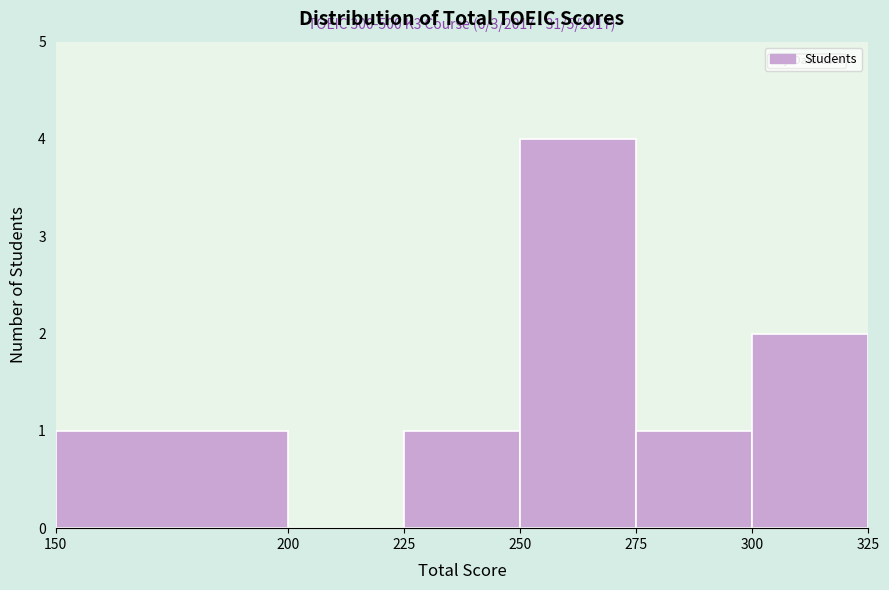

Which range on the x-axis has the tallest bar?

250 to 275